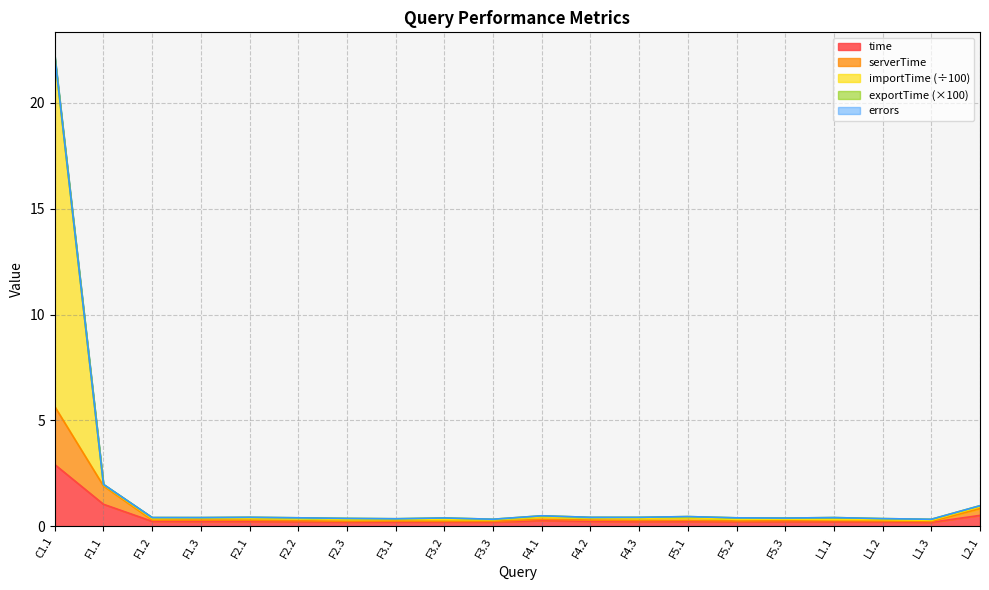

Reading left to right, what are all the values shown in this chart?

time: C1.1=2.9	F1.1=1.0	F1.2=0.2	F1.3=0.2	F2.1=0.2	F2.2=0.2	F2.3=0.2	F3.1=0.2	F3.2=0.2	F3.3=0.2	F4.1=0.3	F4.2=0.2	F4.3=0.2	F5.1=0.2	F5.2=0.2	F5.3=0.2	L1.1=0.2	L1.2=0.2	L1.3=0.2	L2.1=0.5
serverTime: C1.1=5.7	F1.1=1.9	F1.2=0.3	F1.3=0.3	F2.1=0.3	F2.2=0.3	F2.3=0.2	F3.1=0.2	F3.2=0.2	F3.3=0.2	F4.1=0.3	F4.2=0.3	F4.3=0.3	F5.1=0.3	F5.2=0.3	F5.3=0.3	L1.1=0.3	L1.2=0.3	L1.3=0.2	L2.1=0.8
importTime: C1.1=22.2	F1.1=2.0	F1.2=0.4	F1.3=0.4	F2.1=0.4	F2.2=0.4	F2.3=0.4	F3.1=0.4	F3.2=0.4	F3.3=0.3	F4.1=0.5	F4.2=0.4	F4.3=0.4	F5.1=0.5	F5.2=0.4	F5.3=0.4	L1.1=0.4	L1.2=0.4	L1.3=0.3	L2.1=1.0